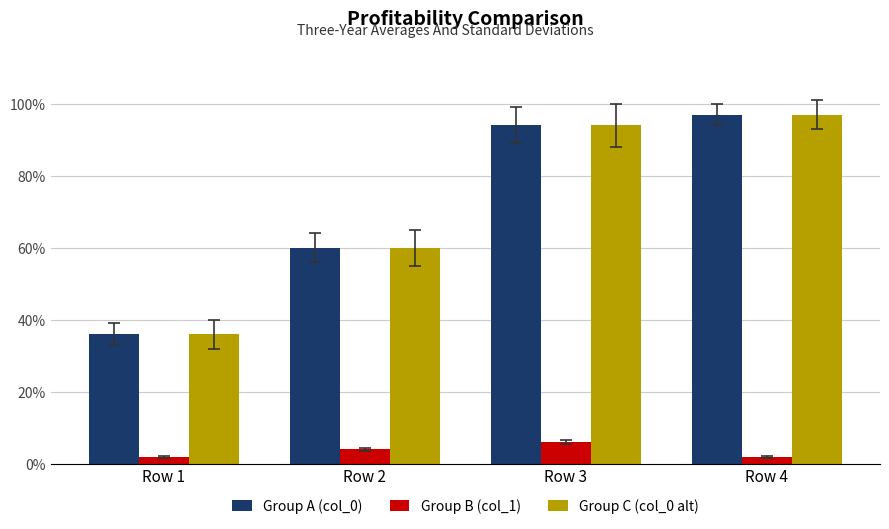

What are all the series names shown in the legend?

Group A (col_0), Group B (col_1), Group C (col_0 alt)